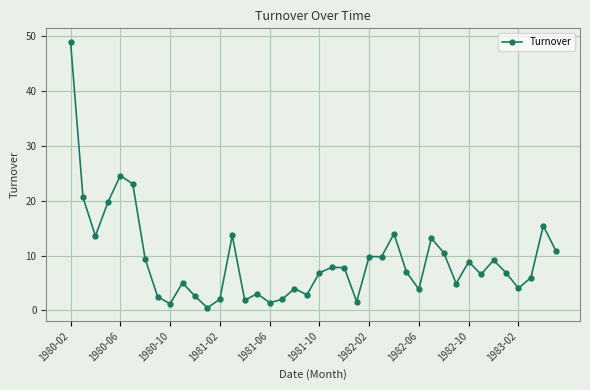

What is the value of the 38th point from the left?

6.0